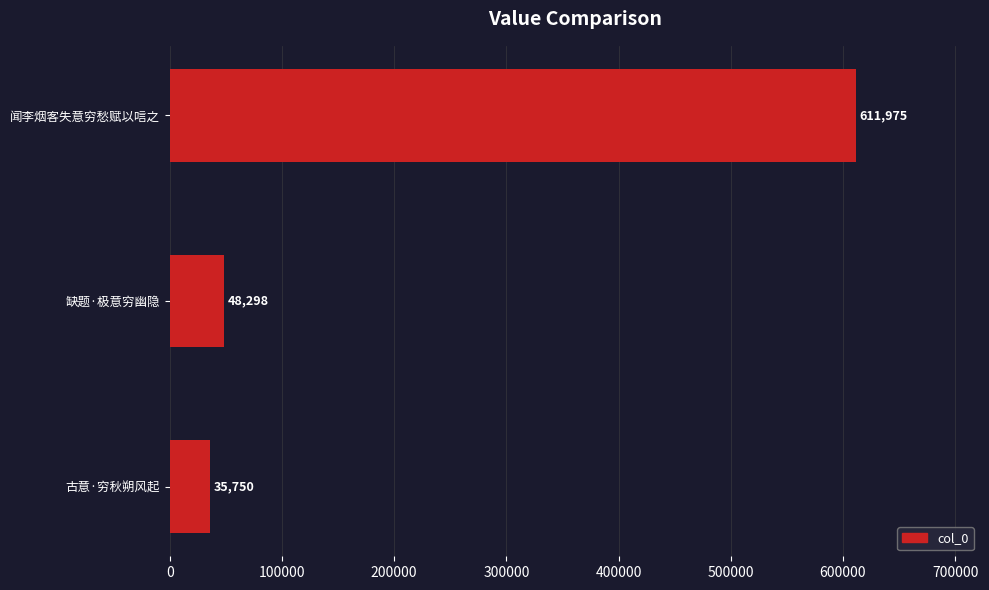

The chart shows a value of 611975 at 闻李烟客失意穷愁赋以唁之. True or false?

True